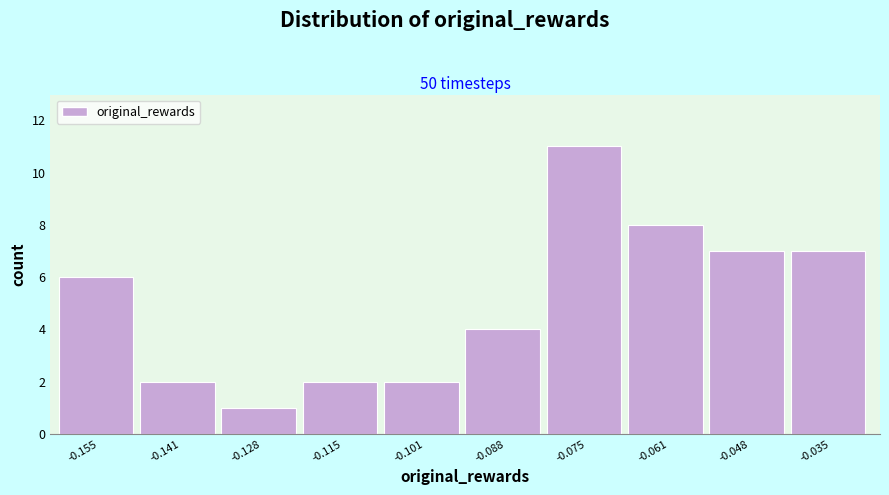

How tall is the bar that spans -0.068 to -0.054 on the x-axis? Neither the bar edges nor the heights are printed on the chart, so give them approximately, as read against the axes.

8